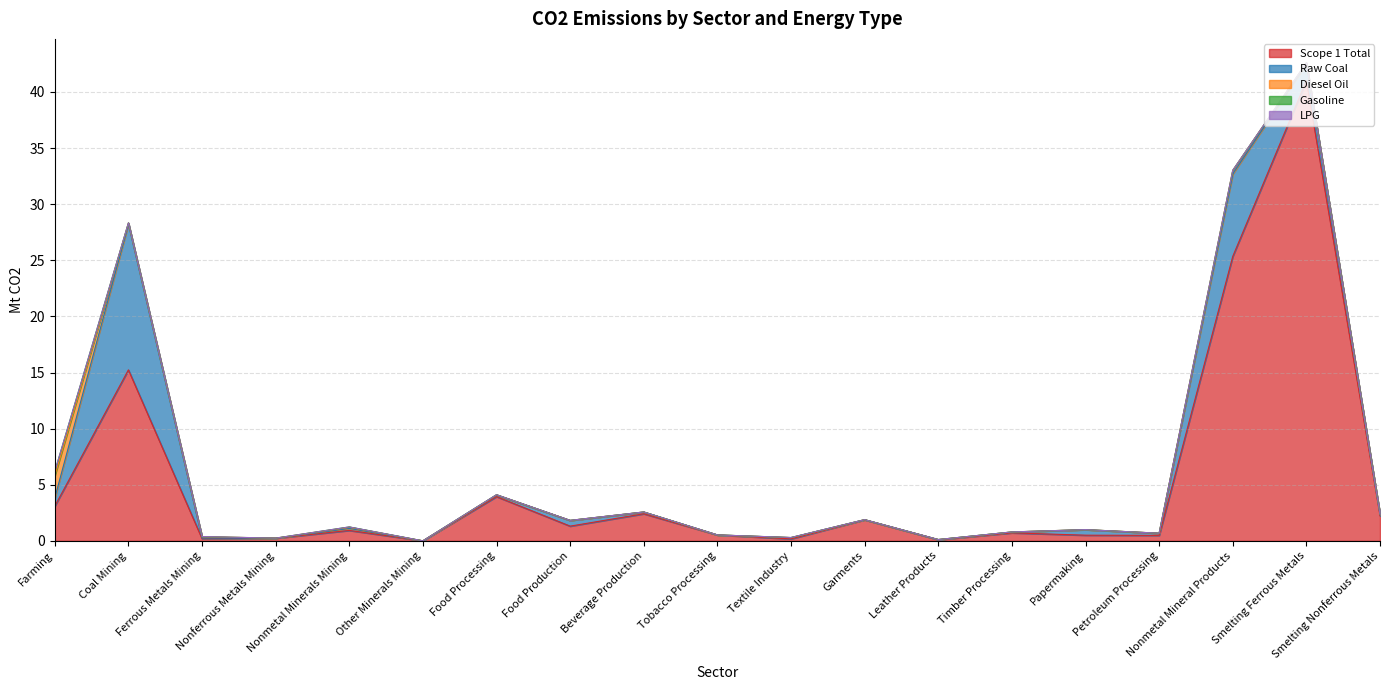

Reading right to left, what are all the values shown in this chart?

Scope 1 Total: 2.2	41.0	25.3	0.5	0.5	0.7	0.1	1.9	0.2	0.5	2.4	1.3	3.9	0.0	0.9	0.2	0.2	15.2	3.1
Raw Coal: 0.1	1.5	7.3	0.2	0.5	0.1	0.0	0.0	0.1	0.0	0.2	0.5	0.1	0.0	0.2	0.0	0.1	13.0	0.7
Diesel Oil: 0.0	0.1	0.3	0.0	0.0	0.0	0.0	0.0	0.0	0.0	0.0	0.0	0.0	0.0	0.1	0.0	0.1	0.1	2.0
Gasoline: 0.0	0.0	0.0	0.0	0.0	0.0	0.0	0.0	0.0	0.0	0.0	0.0	0.0	0.0	0.0	0.0	0.0	0.0	0.4
LPG: 0.0	0.0	0.0	0.0	0.0	0.0	0.0	0.0	0.0	0.0	0.0	0.0	0.0	0.0	0.0	0.0	0.0	0.0	0.0